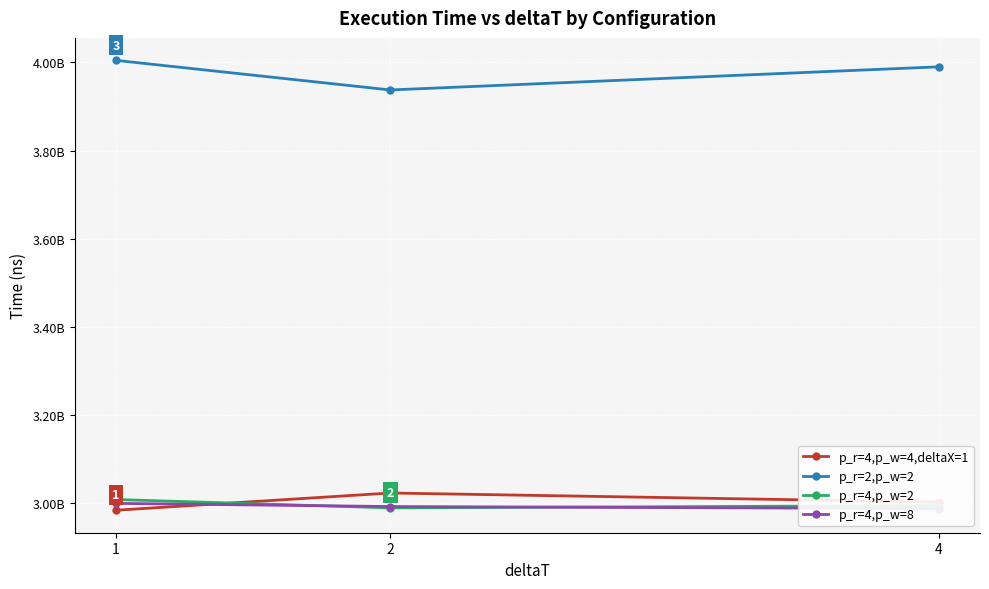

True or false: p_r=4,p_w=2 has a value of 2989504928 at 2.

True